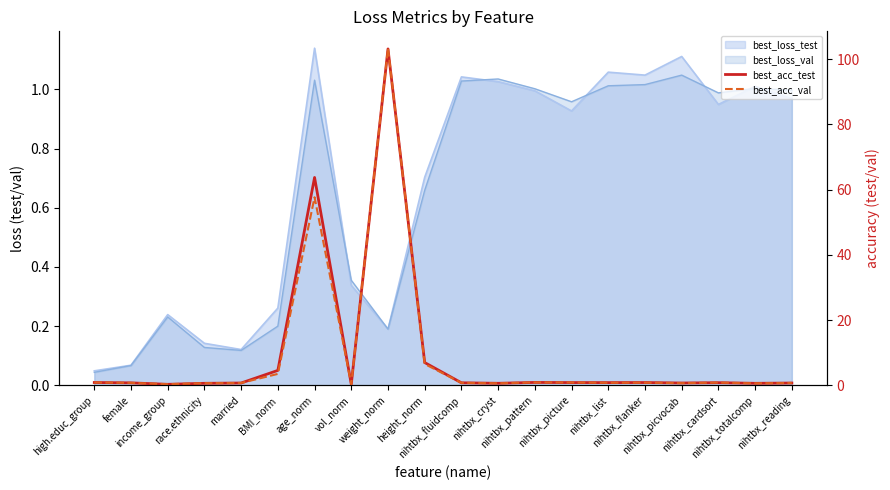

Which has a higher value, race.ethnicity or nihtbx_list?

nihtbx_list